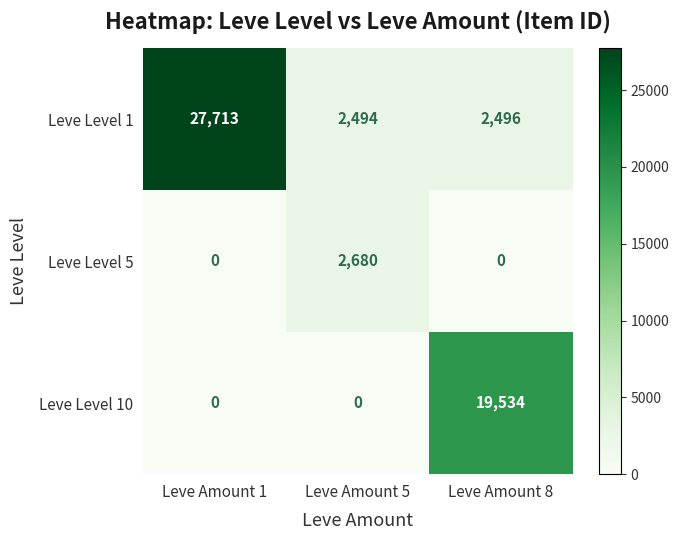

How many data points does each series have?

3